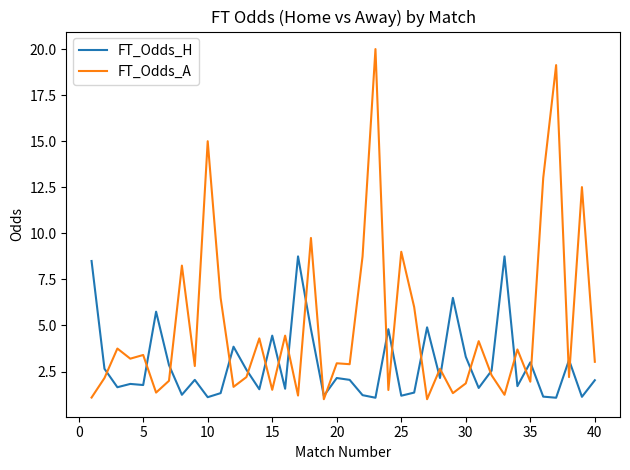

What is the maximum value shown in the chart?

20.0